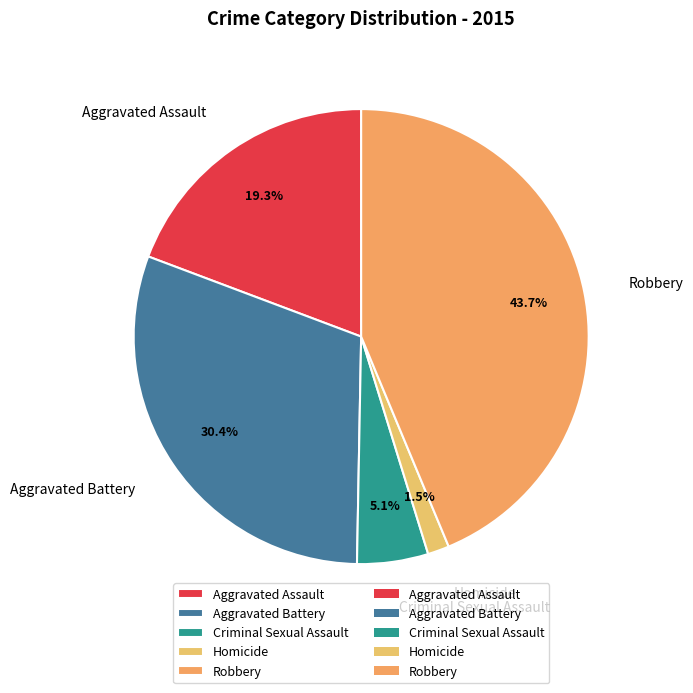

What percentage is the Aggravated Assault slice, to the nearest percent?

19%